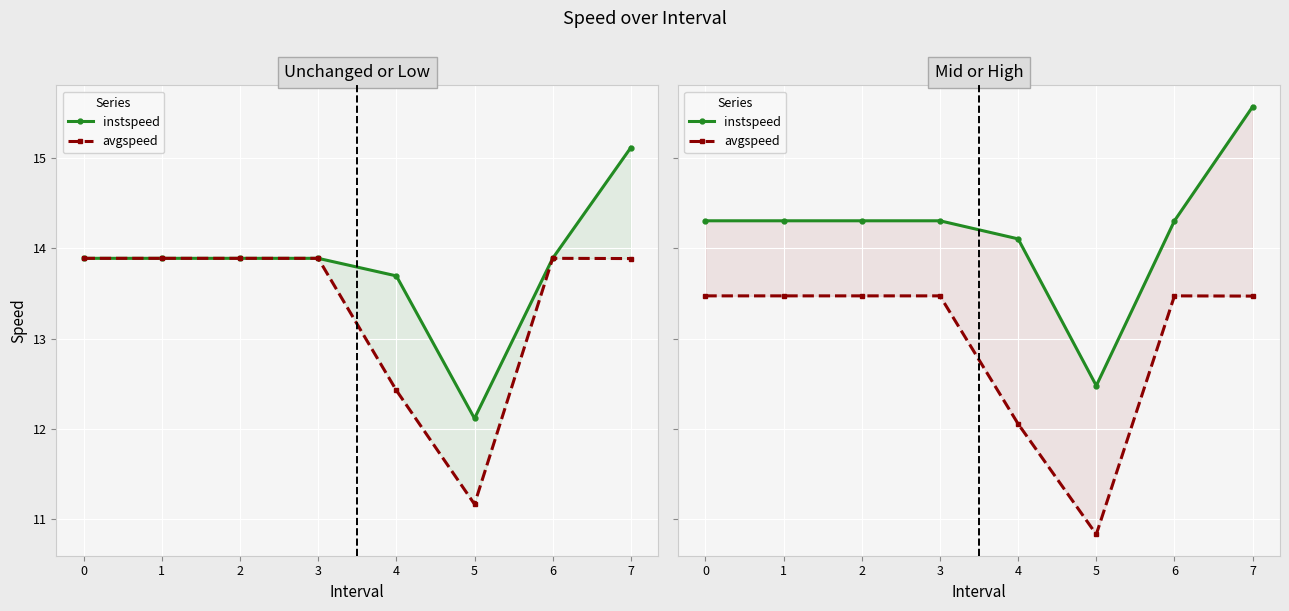

Which series has the largest total across all categories?

instspeed